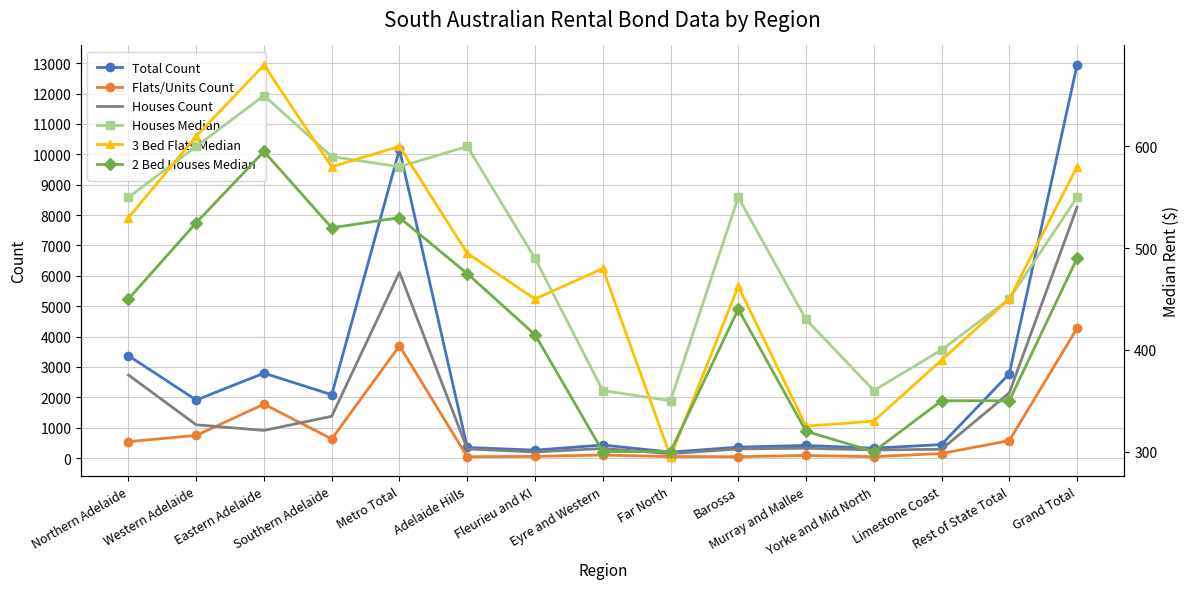

At which label does 3 Bed Flats Median first exceed 480?

Northern Adelaide